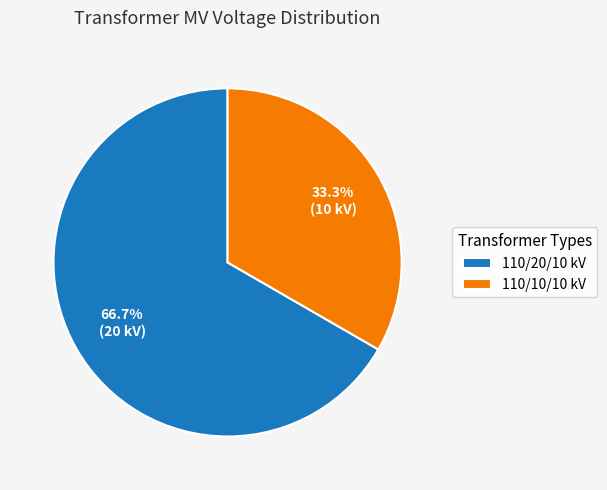

Is 110/10/10 kV the majority of the pie?

No